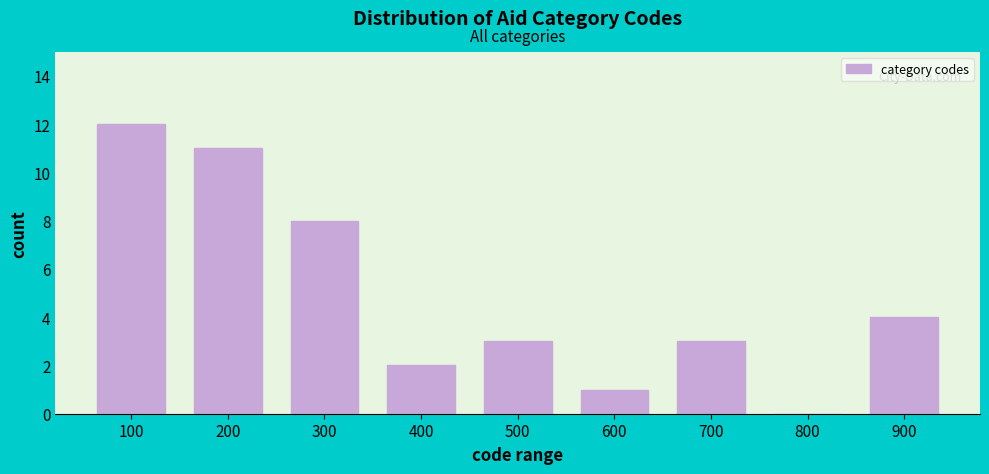

Reading left to right, list all the values displayed in this chart.

100=12	200=11	300=8	400=2	500=3	600=1	700=3	800=0	900=4